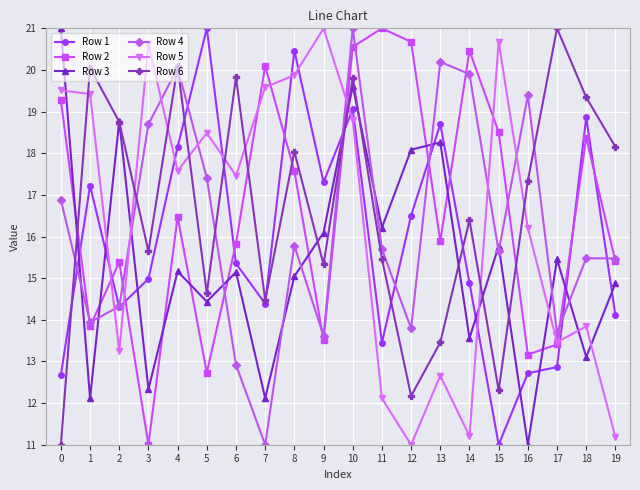

How many interior local peaks does the Row 6 series have?

7